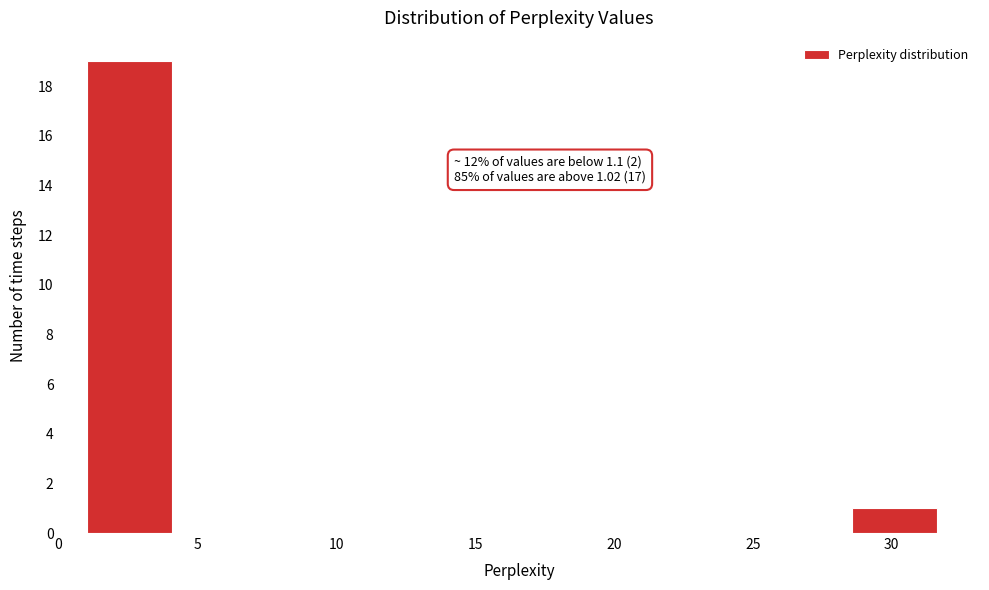

Which range on the x-axis has the tallest bar?

1.0 to 4.0